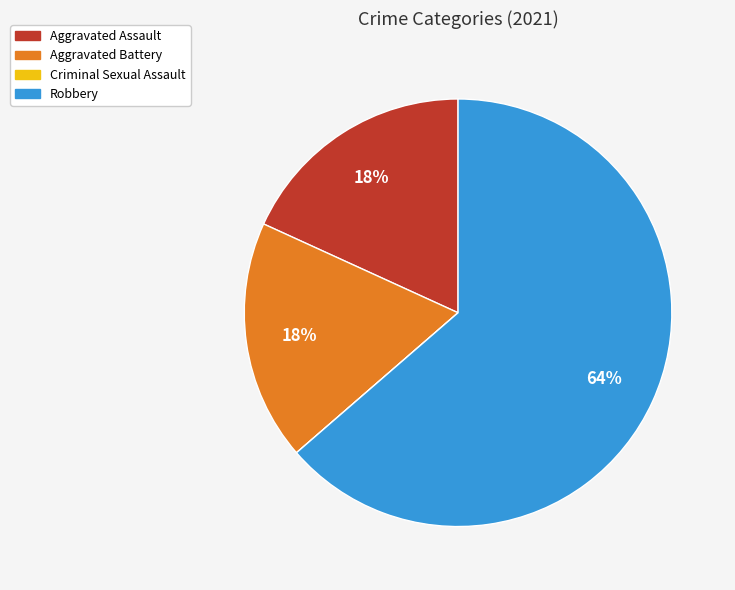

Which slice is the largest?

Robbery